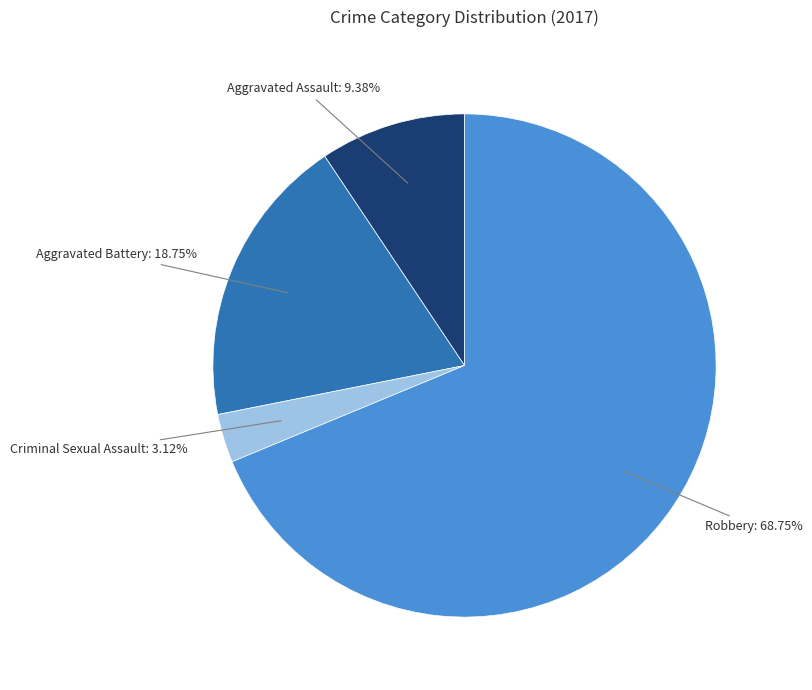

What percentage is the Aggravated Battery slice, to the nearest percent?

19%